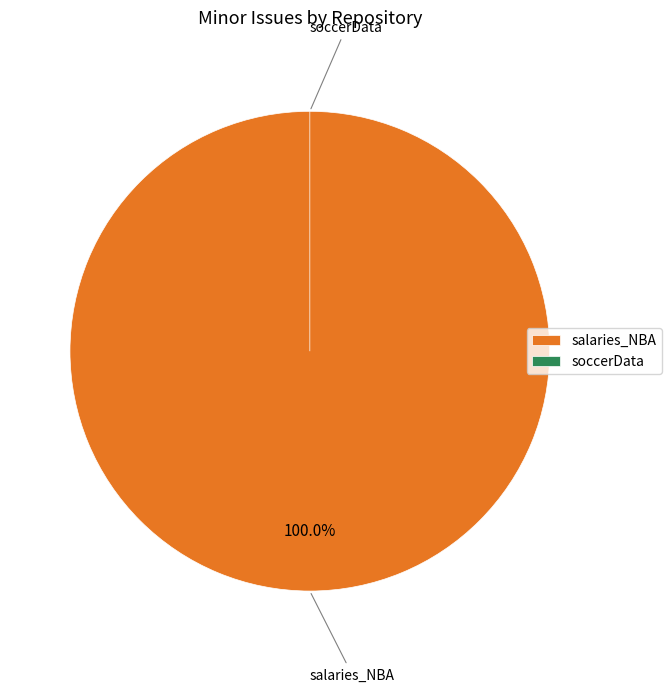

To the nearest percent, what is the combined percentage of salaries_NBA and soccerData?

100%